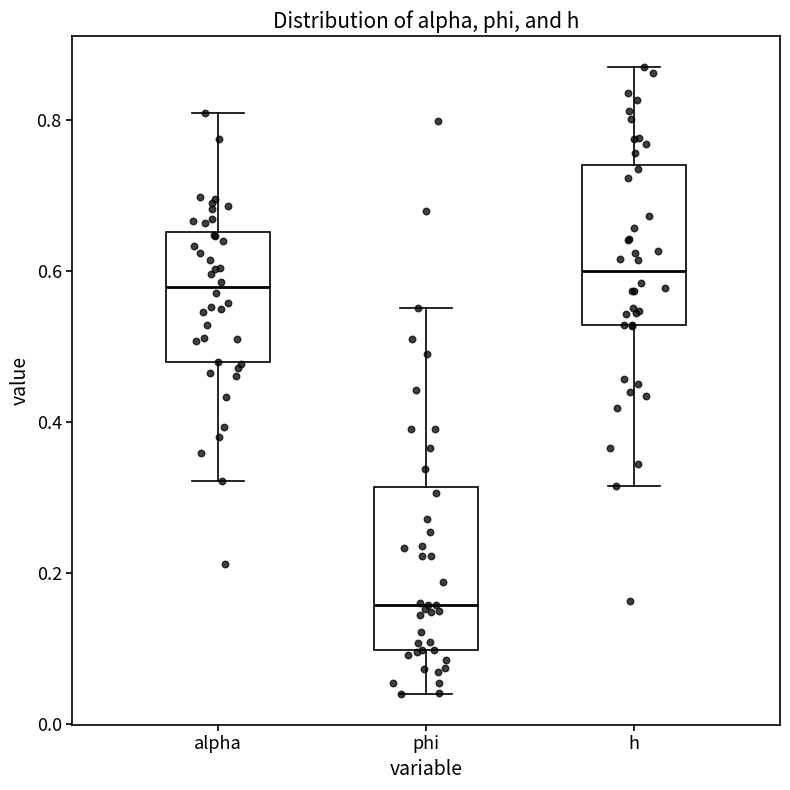

Which box's median line is the highest?

h